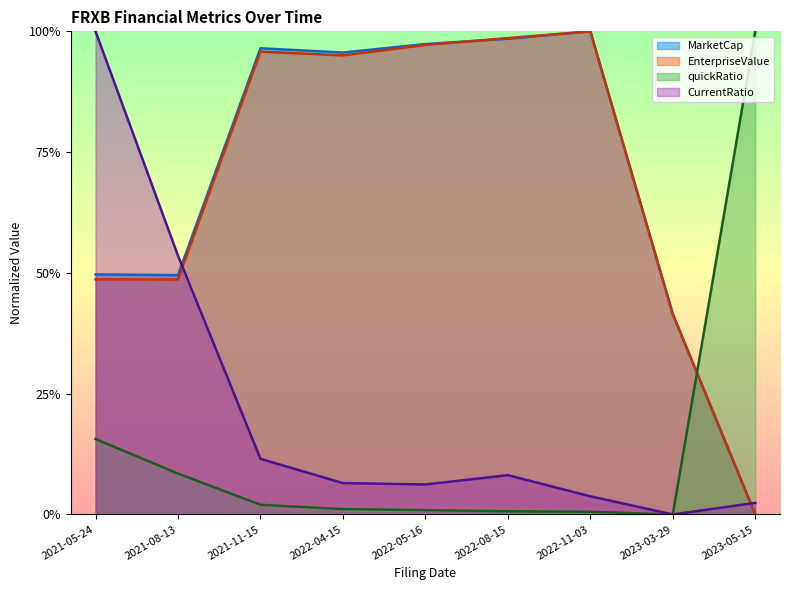

What are all the series names shown in the legend?

MarketCap, EnterpriseValue, quickRatio, CurrentRatio